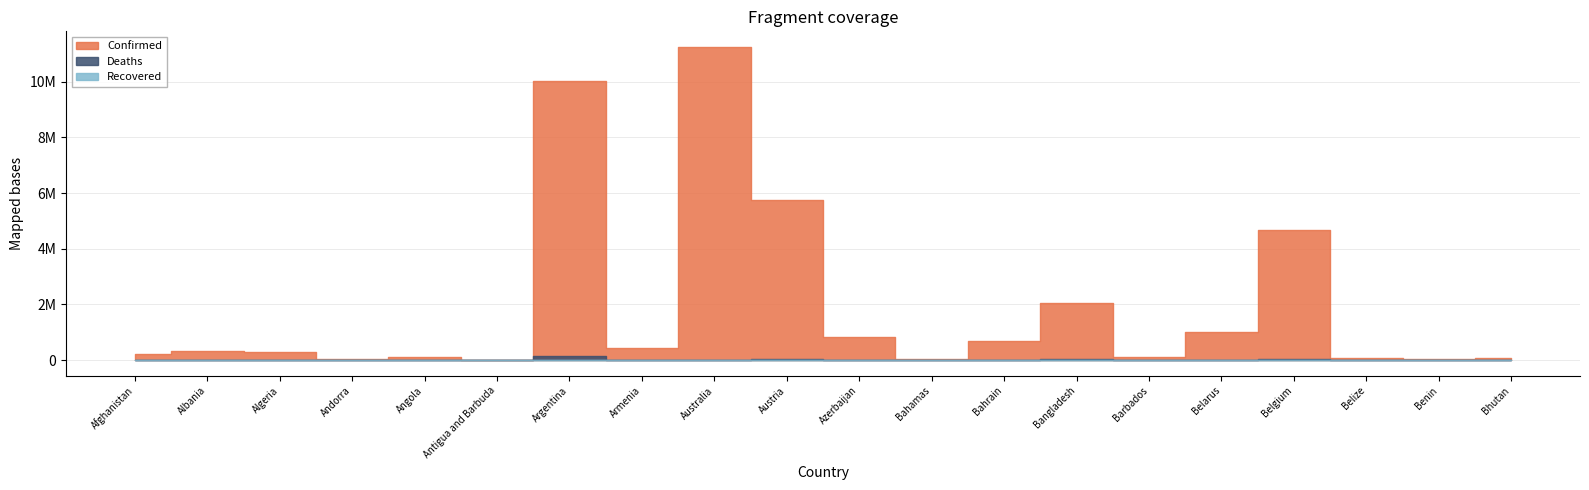

What are all the series names shown in the legend?

Confirmed, Deaths, Recovered